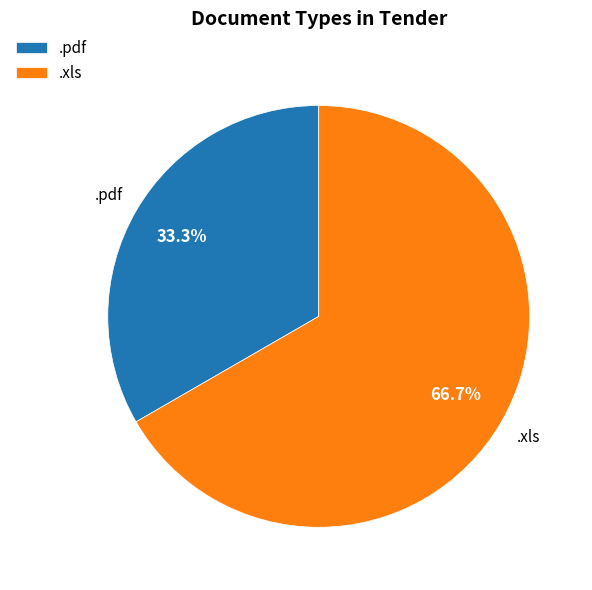

Does .xls account for over 50% of the chart?

Yes